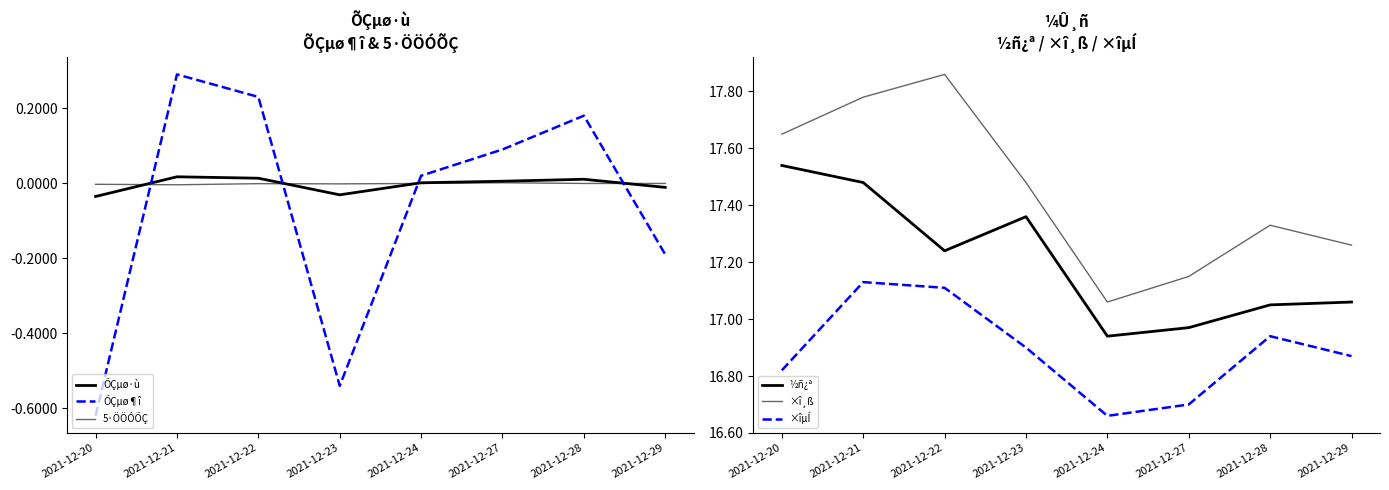

What is the average value of the ÕÇµø¶î series?

-0.1